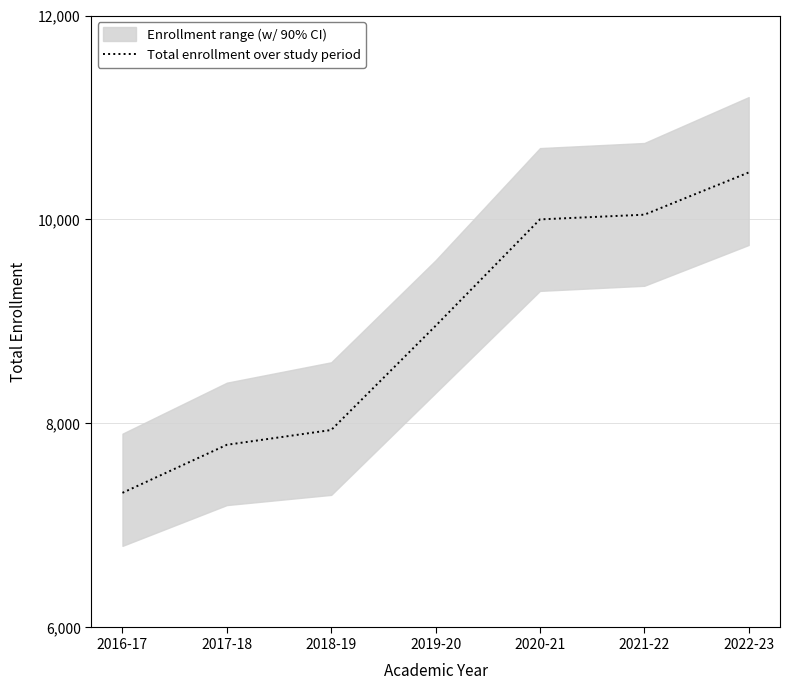

True or false: the data shows 7791 at 2017-18.

True